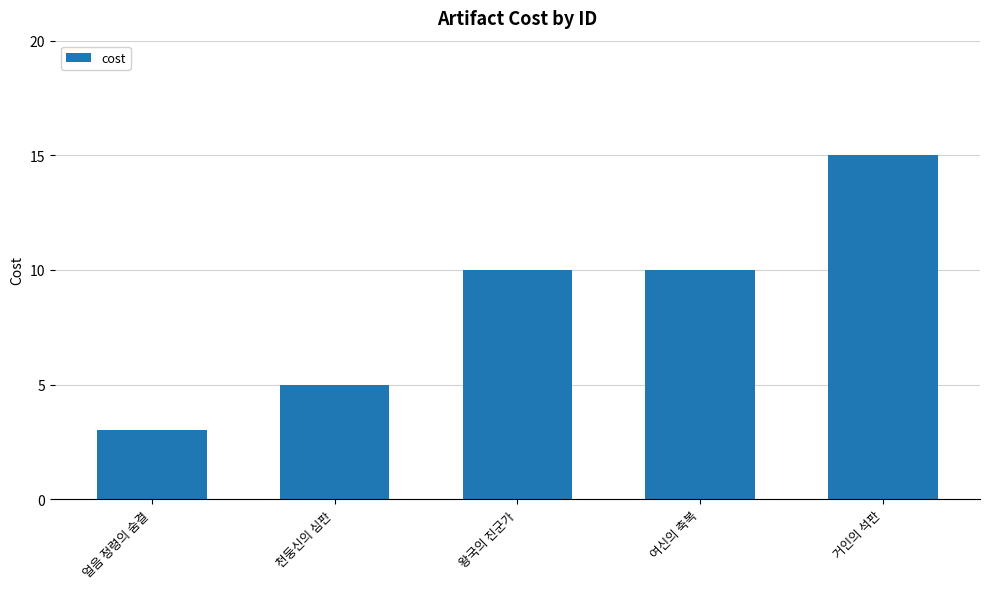

True or false: the data shows 10 at 왕국의 진군가.

True